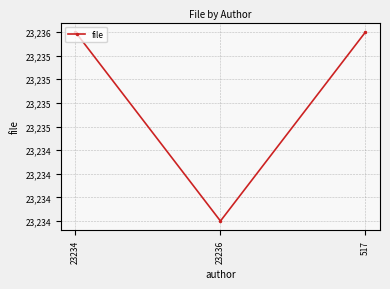

At which category does the chart reach its peak across all series?

23234